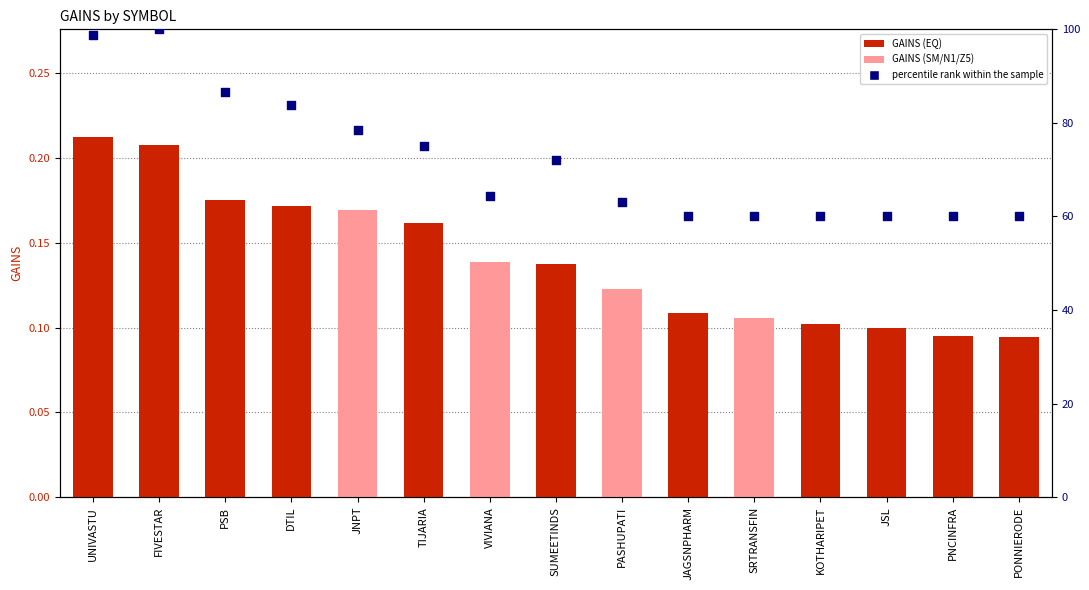

Which series has the largest total across all categories?

percentile rank within the sample